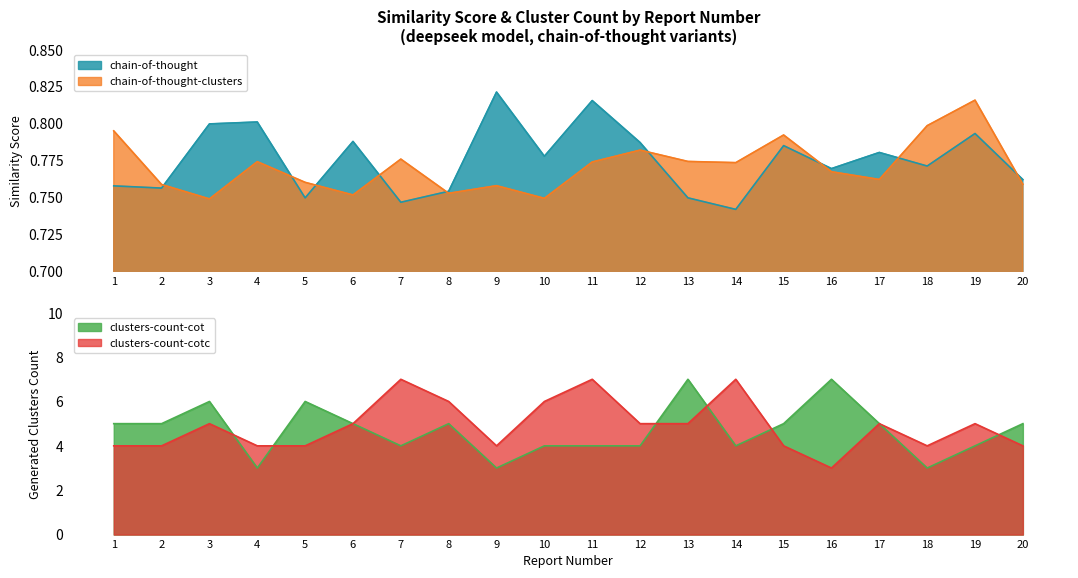

True or false: chain-of-thought and clusters-count-cot intersect in this chart.

False